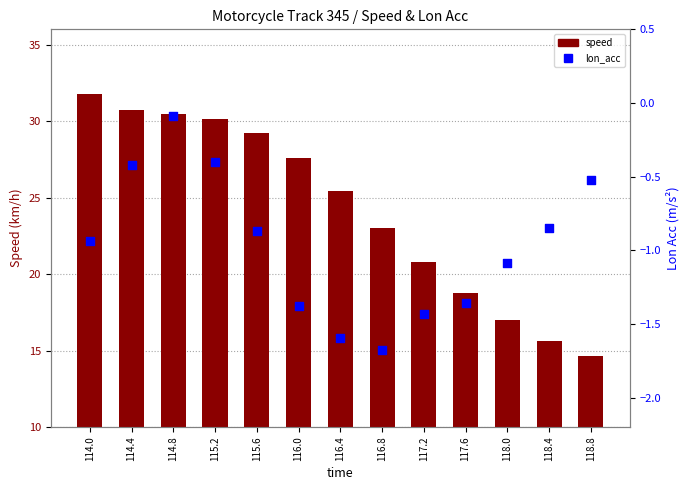

What are all the series names shown in the legend?

speed, lon_acc